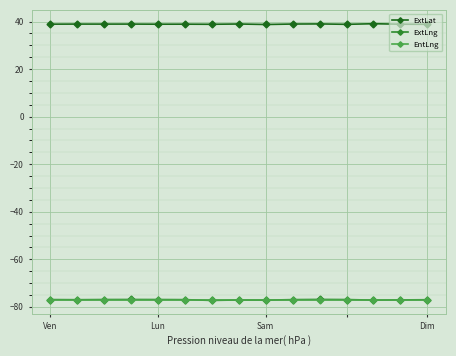

Which series has the largest total across all categories?

ExtLat